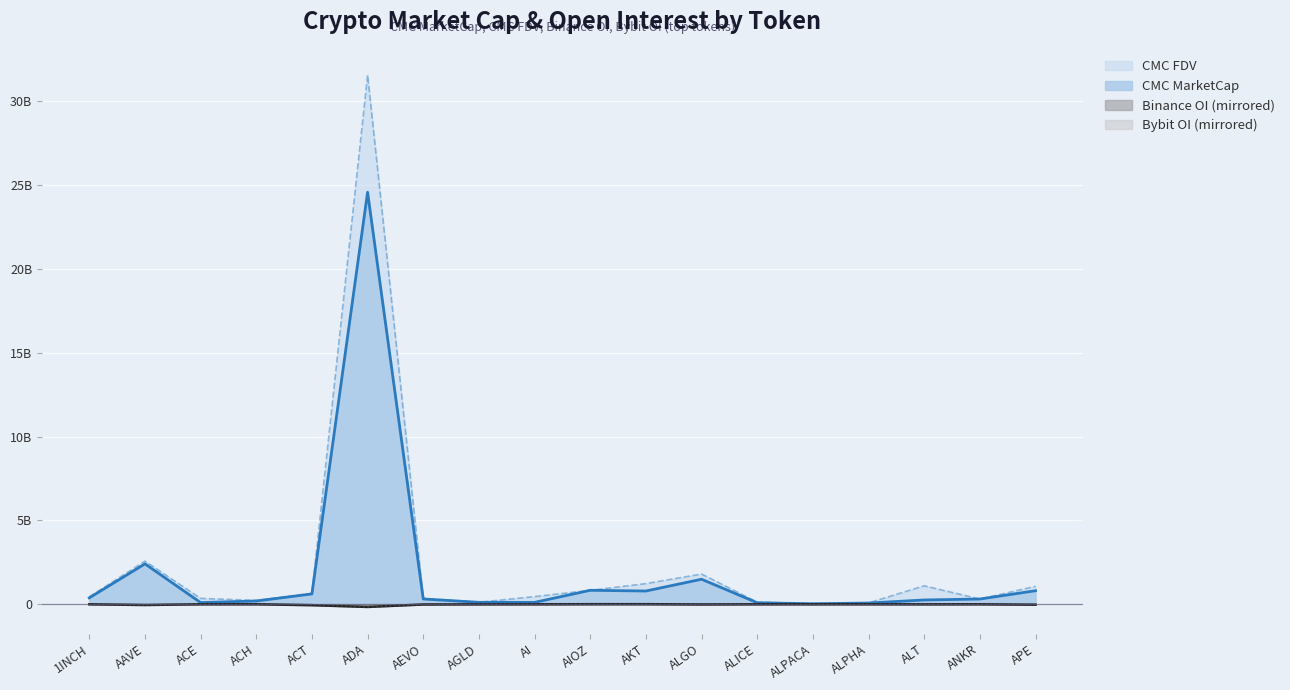

Where is the first local maximum for Bybit_OI?

ACE